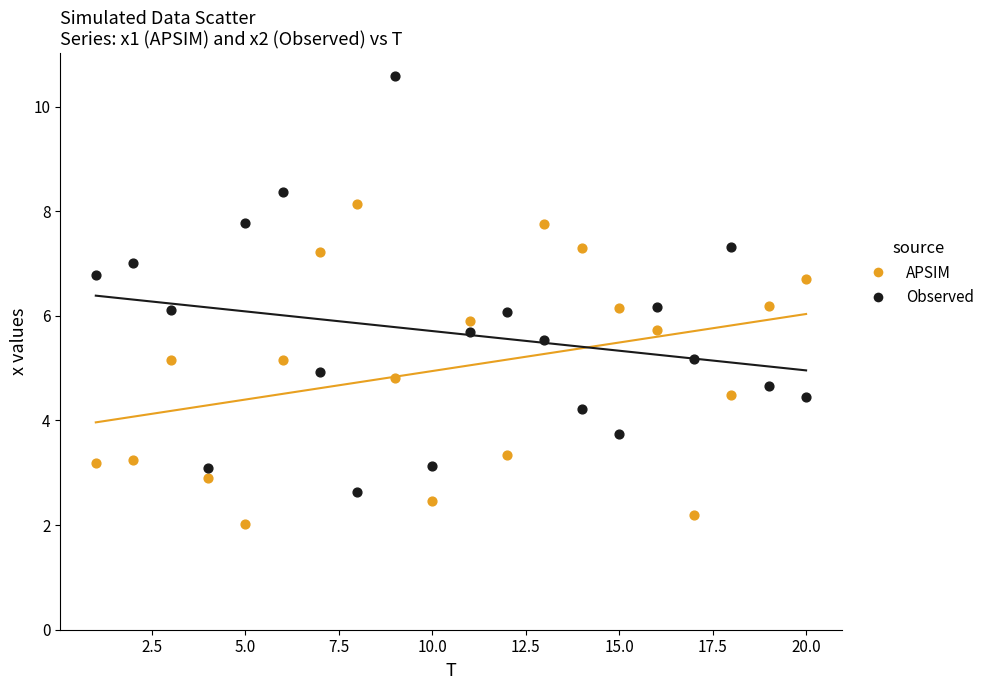

Which series contains the highest Y value?

Observed